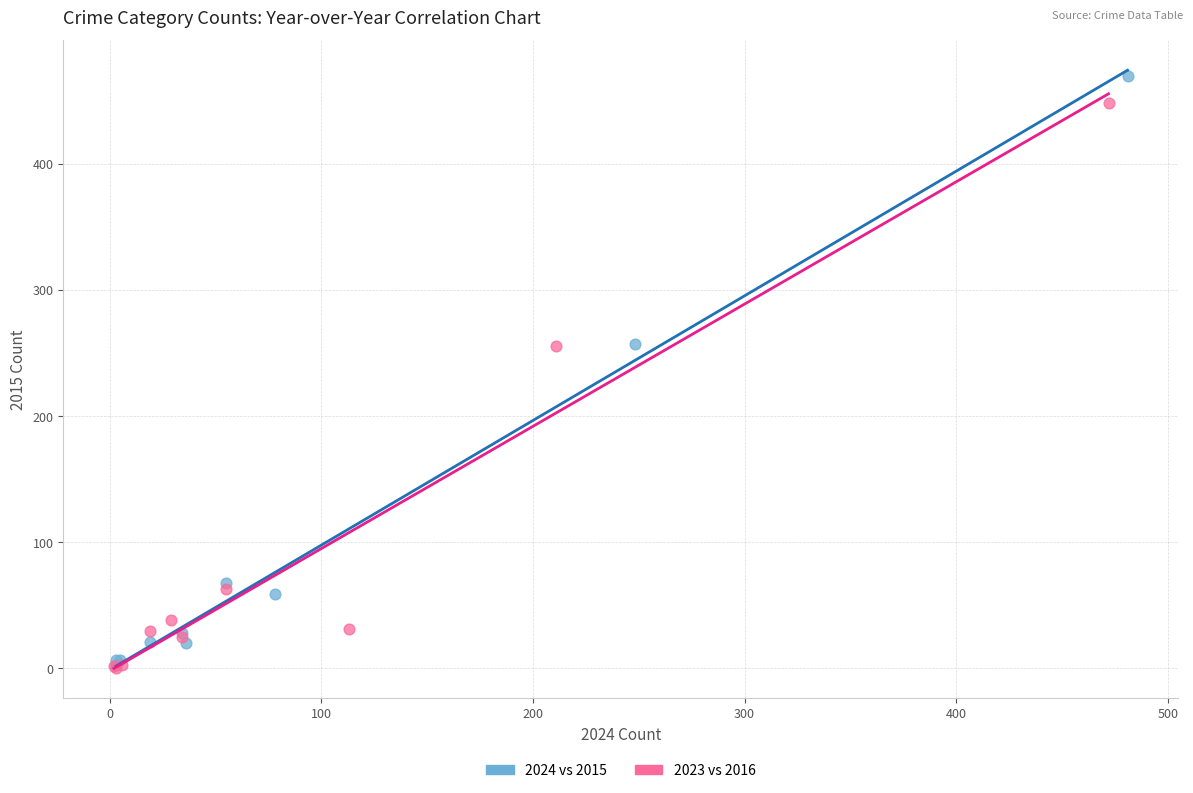

Which series has the largest Y range (max minus min)?

2024 vs 2015